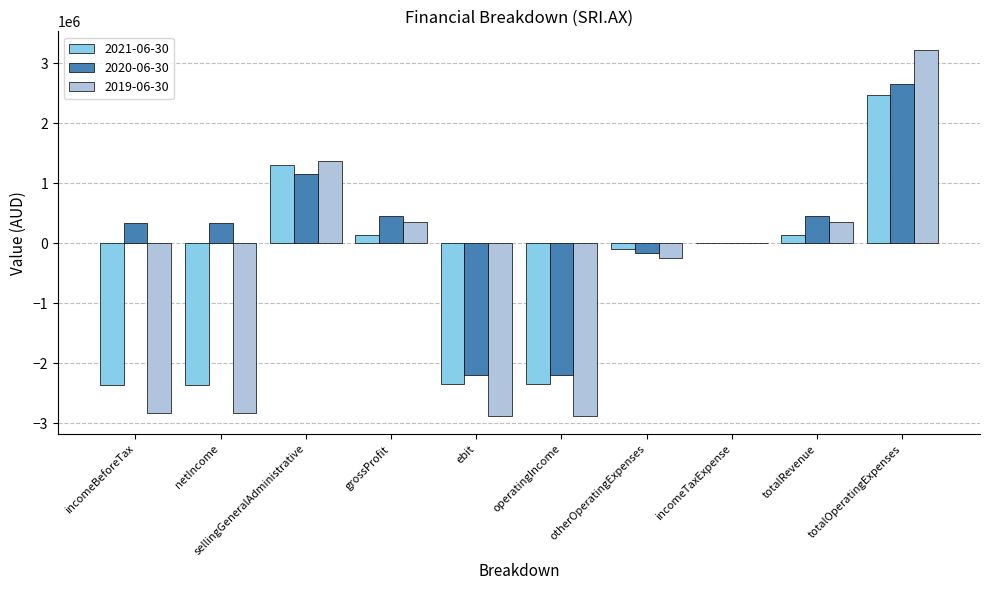

Is the value of 2021-06-30 at totalRevenue greater than the value of 2019-06-30 at otherOperatingExpenses?

Yes